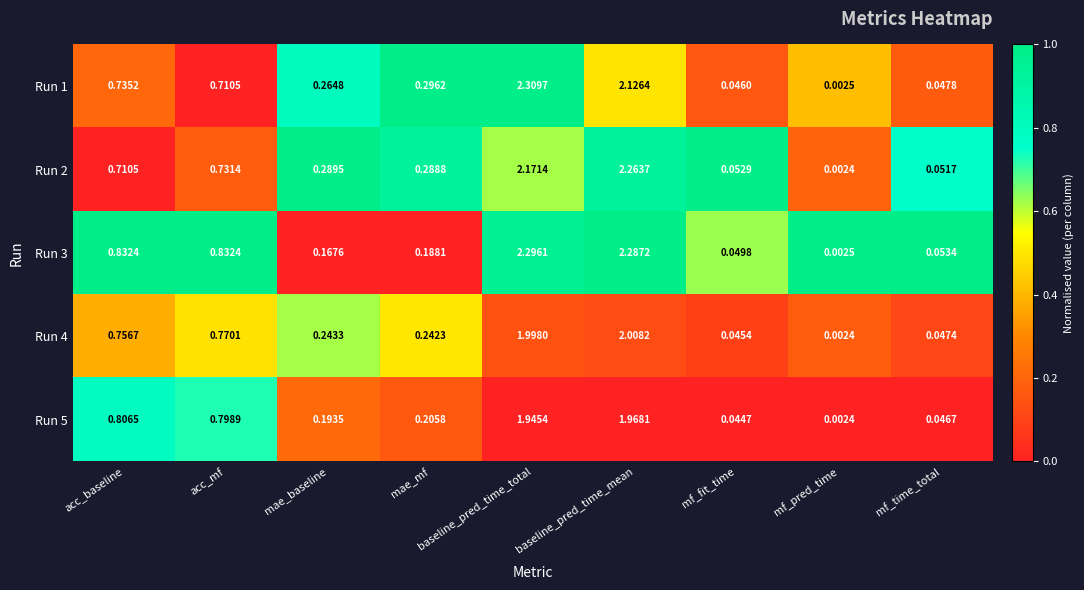

Where is Run 1 nearest to the value 1?

acc_baseline